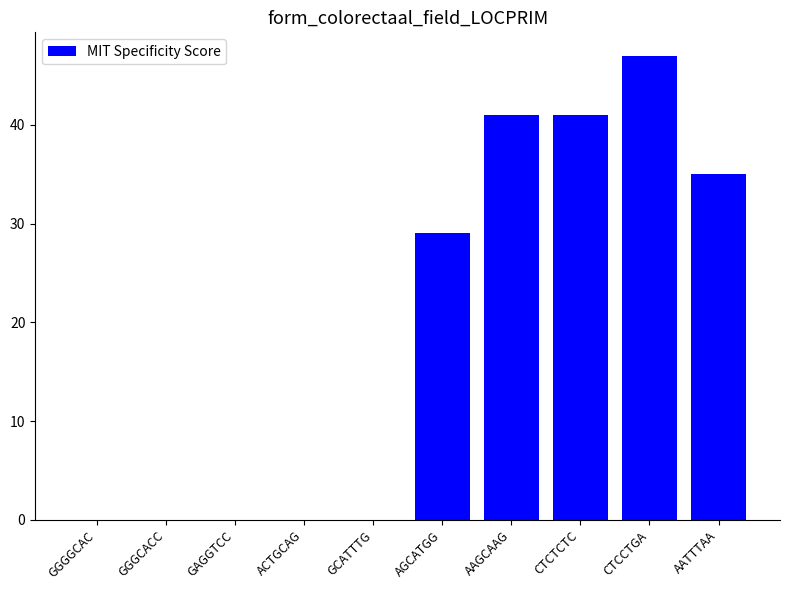

Reading right to left, transcribe all the data shown in this chart.

AATTTAA=35	CTCCTGA=47	CTCTCTC=41	AAGCAAG=41	AGCATGG=29	GCATTTG=0	ACTGCAG=0	GAGGTCC=0	GGGCACC=0	GGGGCAC=0